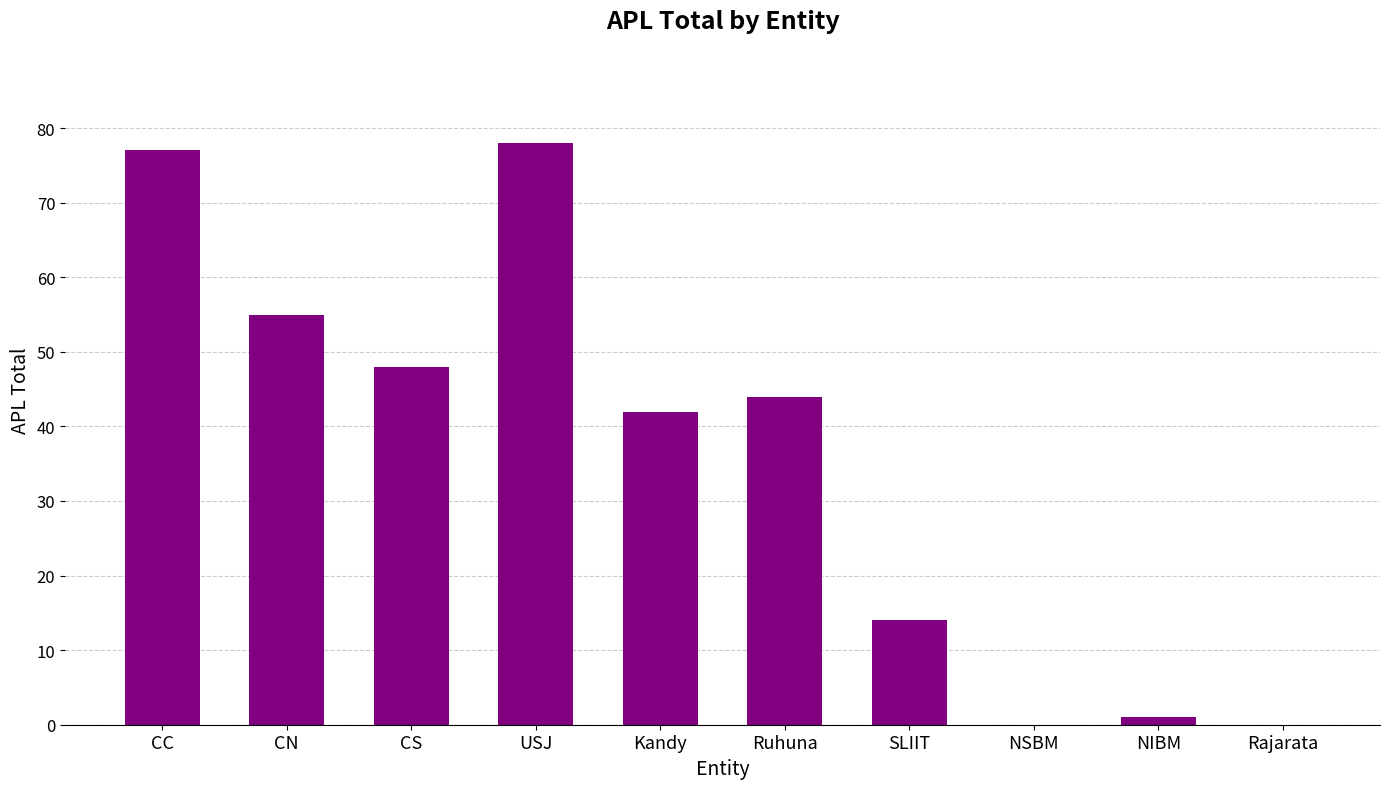

How many categories are shown in the chart?

10